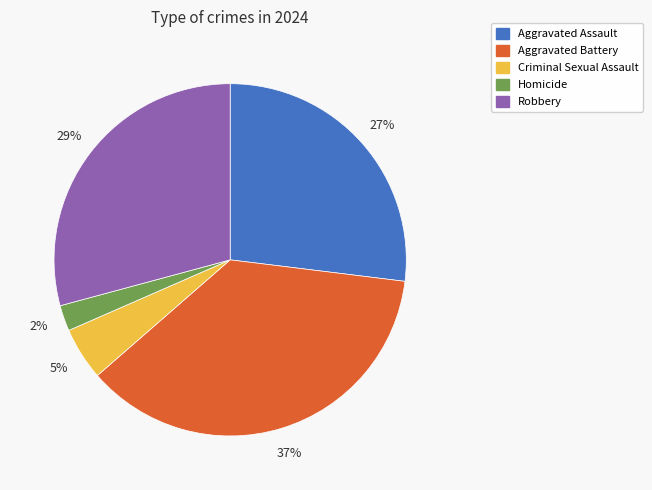

To the nearest percent, what is the average slice percentage?

20%